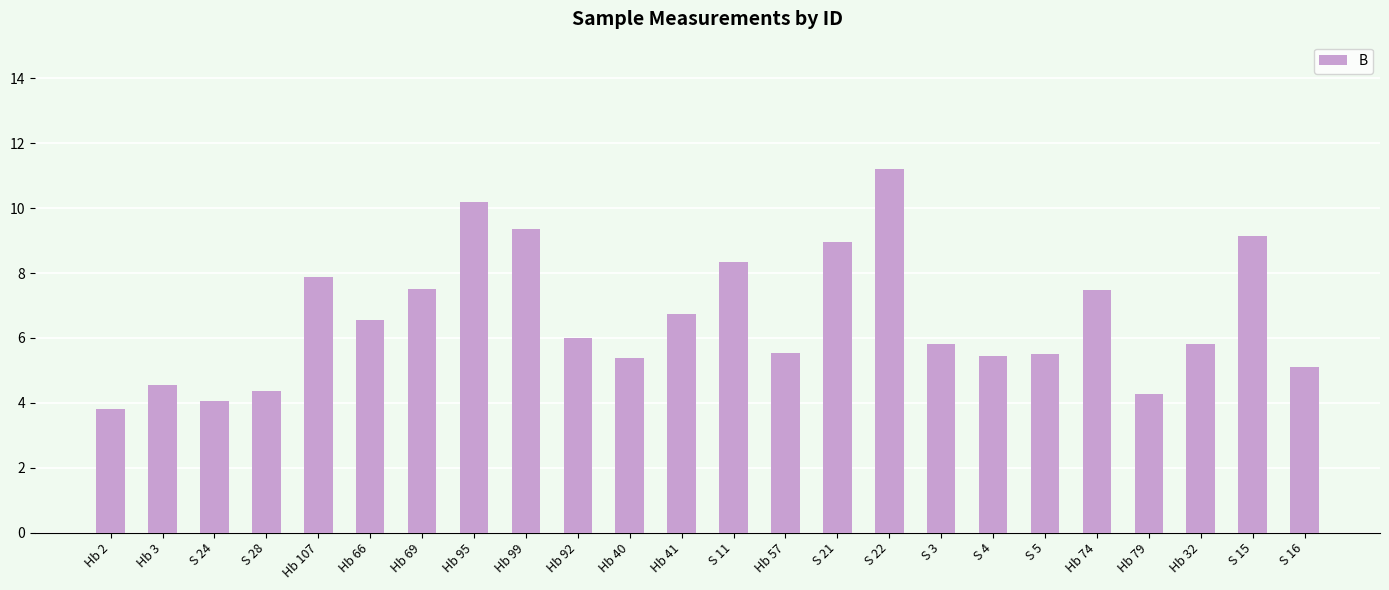

What is the average value?

6.6